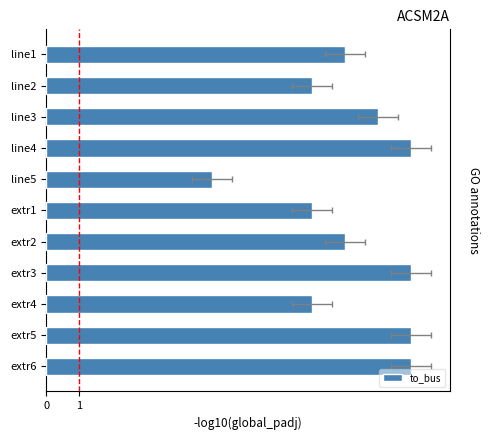

How many bars are there in total?

11